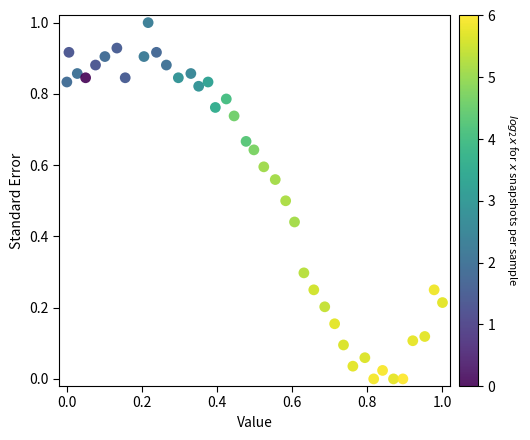

What is the range of X values (max minus min)?

1.0